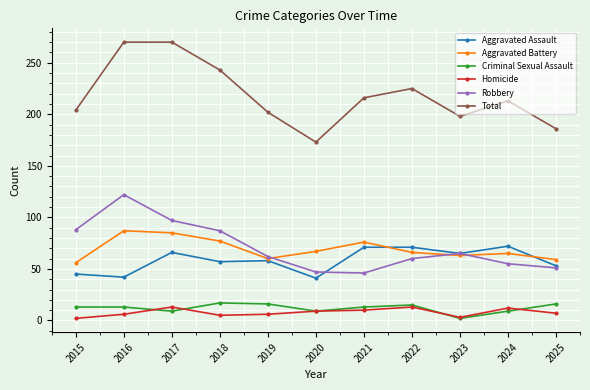

Which series has the largest total across all categories?

Total